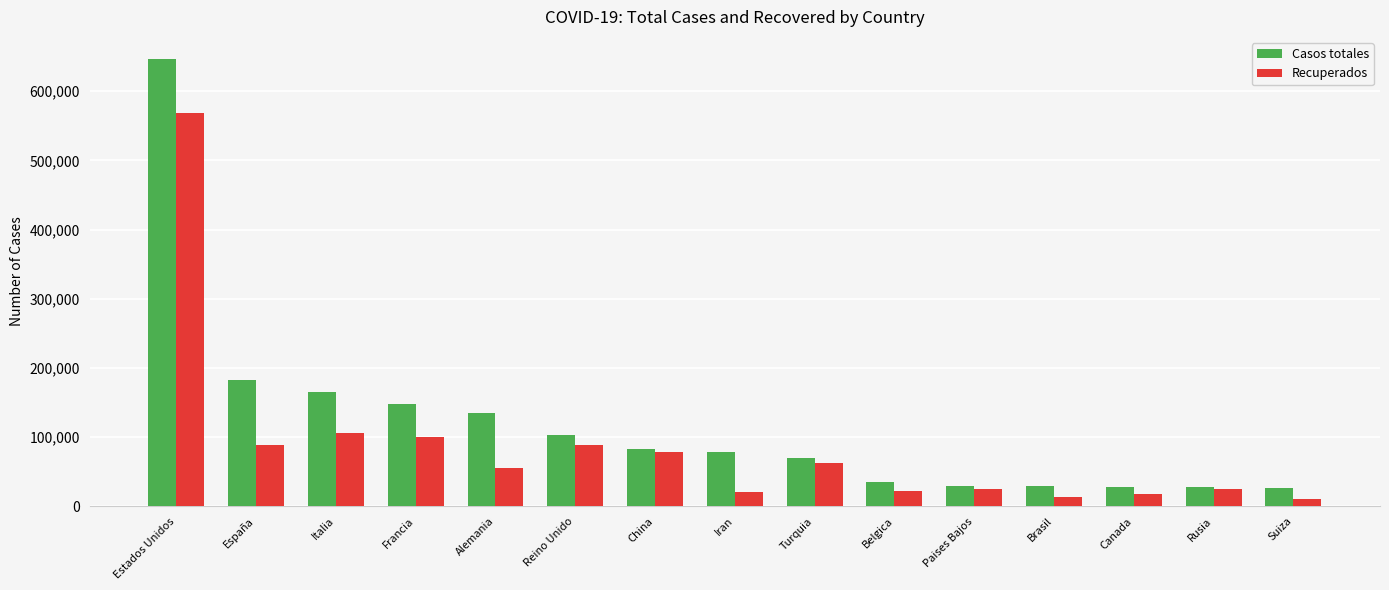

What is the total value across all series at Iran?

98892